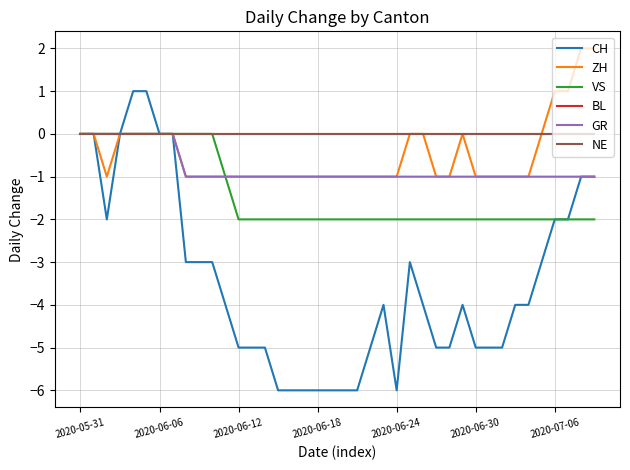

Reading right to left, what are all the values shown in this chart?

CH: -1	-1	-2	-2	-3	-4	-4	-5	-5	-5	-4	-5	-5	-4	-3	-6	-4	-5	-6	-6	-6	-6	-6	-6	-6	-5	-5	-5	-4	-3	-3	-3	0	0	1	1	0	-2	0	0
ZH: 2	2	1	1	0	-1	-1	-1	-1	-1	0	-1	-1	0	0	-1	-1	-1	-1	-1	-1	-1	-1	-1	-1	-1	-1	-1	-1	-1	-1	-1	0	0	0	0	0	-1	0	0
VS: -2	-2	-2	-2	-2	-2	-2	-2	-2	-2	-2	-2	-2	-2	-2	-2	-2	-2	-2	-2	-2	-2	-2	-2	-2	-2	-2	-2	-1	0	0	0	0	0	0	0	0	0	0	0
BL: 0	0	0	0	0	0	0	0	0	0	0	0	0	0	0	0	0	0	0	0	0	0	0	0	0	0	0	0	0	0	0	0	0	0	0	0	0	0	0	0
GR: -1	-1	-1	-1	-1	-1	-1	-1	-1	-1	-1	-1	-1	-1	-1	-1	-1	-1	-1	-1	-1	-1	-1	-1	-1	-1	-1	-1	-1	-1	-1	-1	0	0	0	0	0	0	0	0
NE: 0	0	0	0	0	0	0	0	0	0	0	0	0	0	0	0	0	0	0	0	0	0	0	0	0	0	0	0	0	0	0	0	0	0	0	0	0	0	0	0